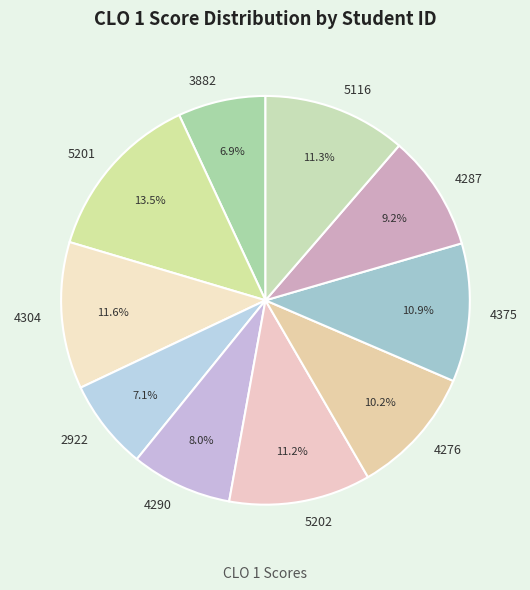

The 4375 slice represents 11% of the pie. True or false?

True